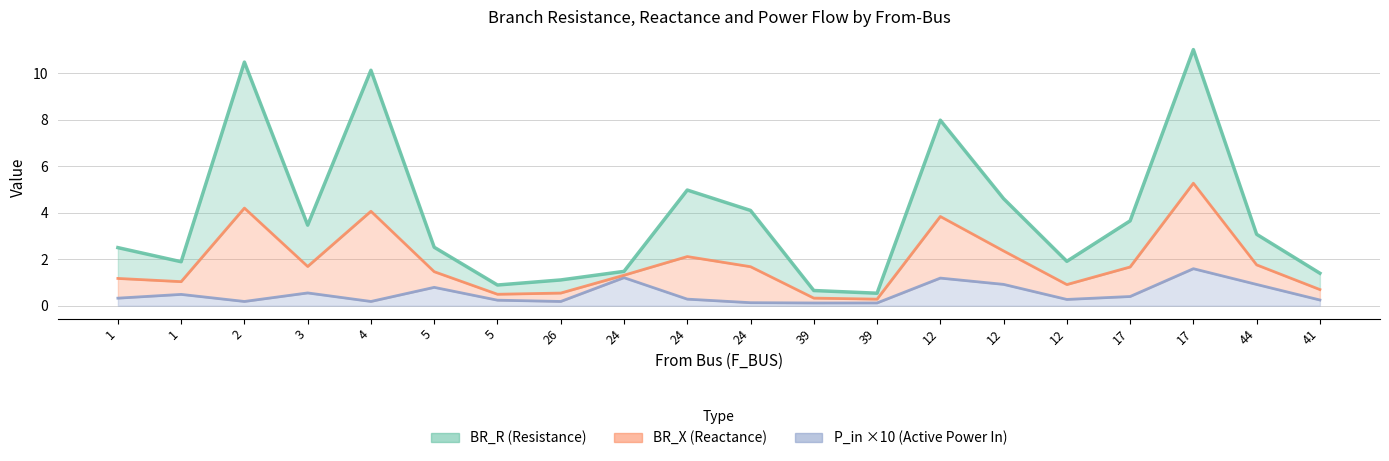

Which label corresponds to the smallest value in the chart?

39